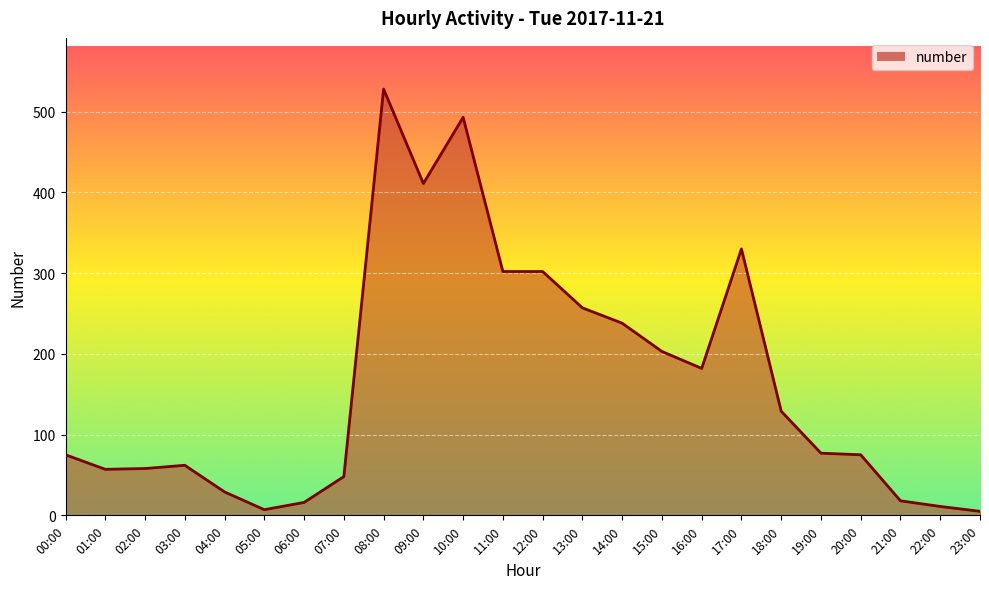

At which category does the chart reach its peak across all series?

08:00